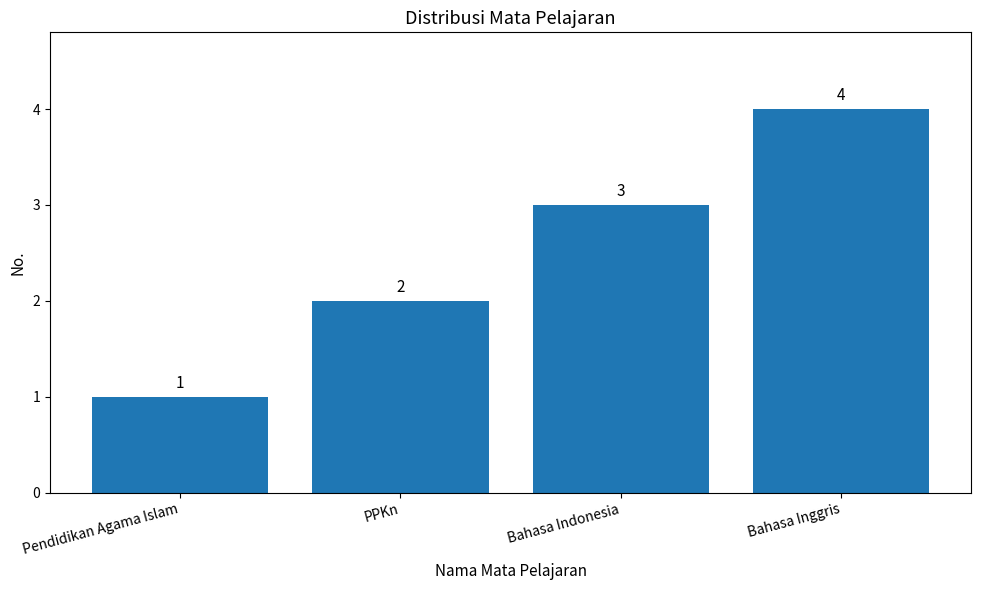

How many series are shown in this chart?

1